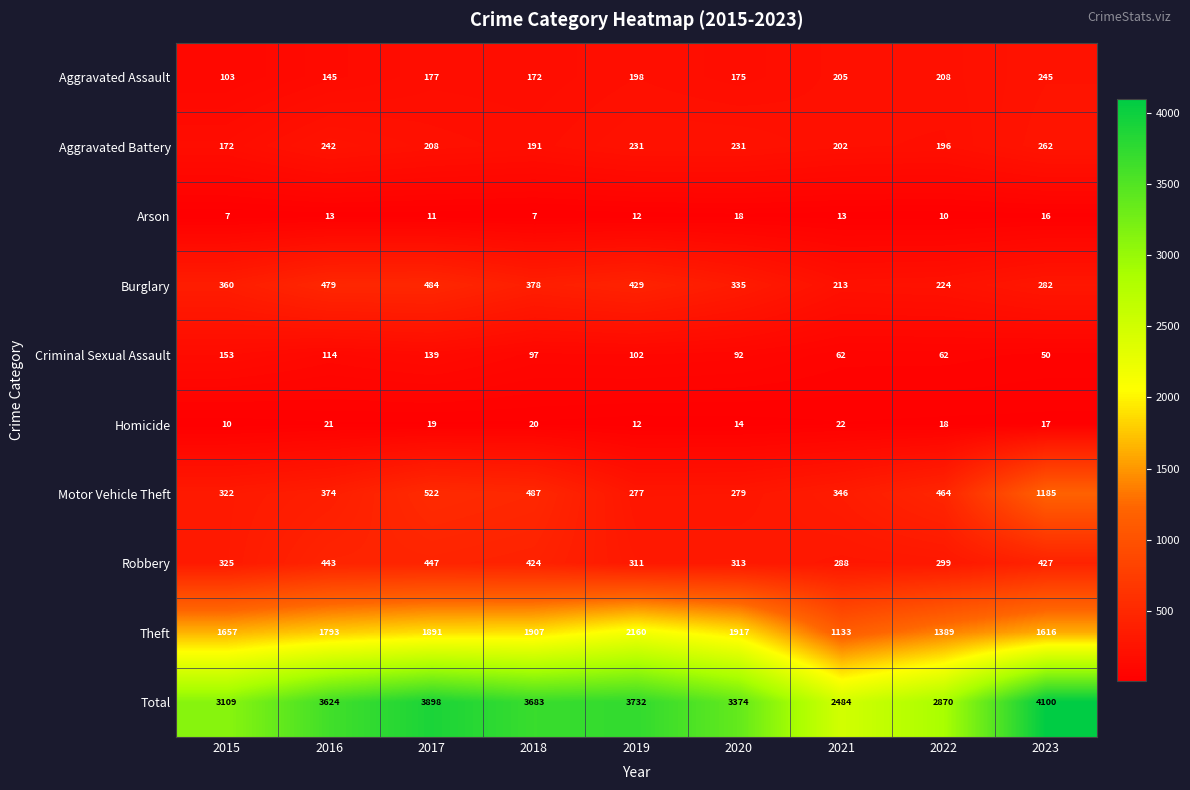

How many categories are shown in the chart?

9